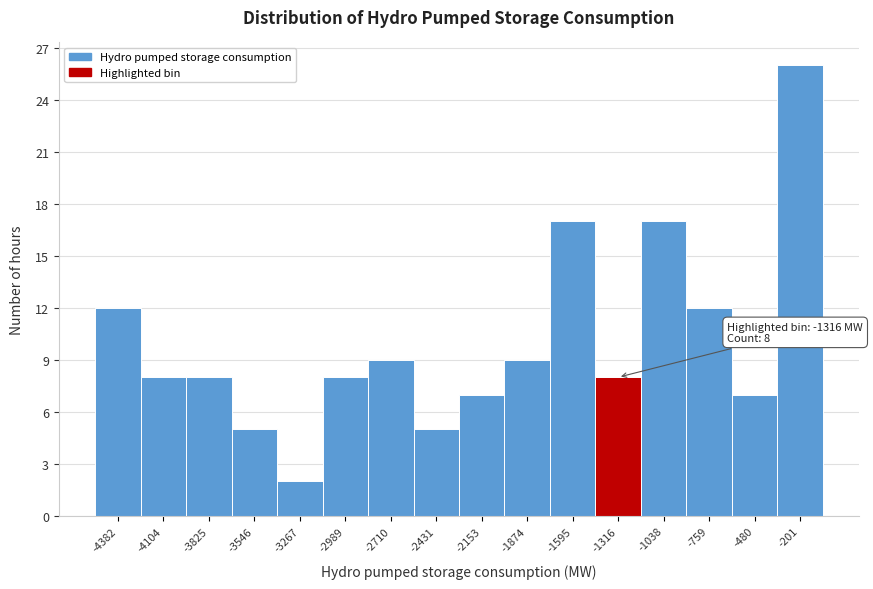

Which range on the x-axis has the tallest bar?

-350 to -50